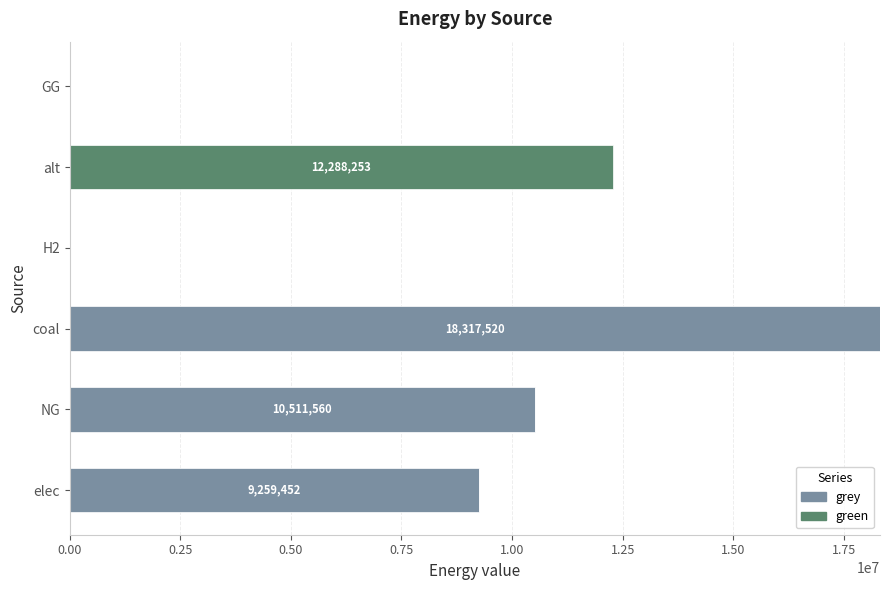

The value of grey at alt is -9121125.9. True or false?

False